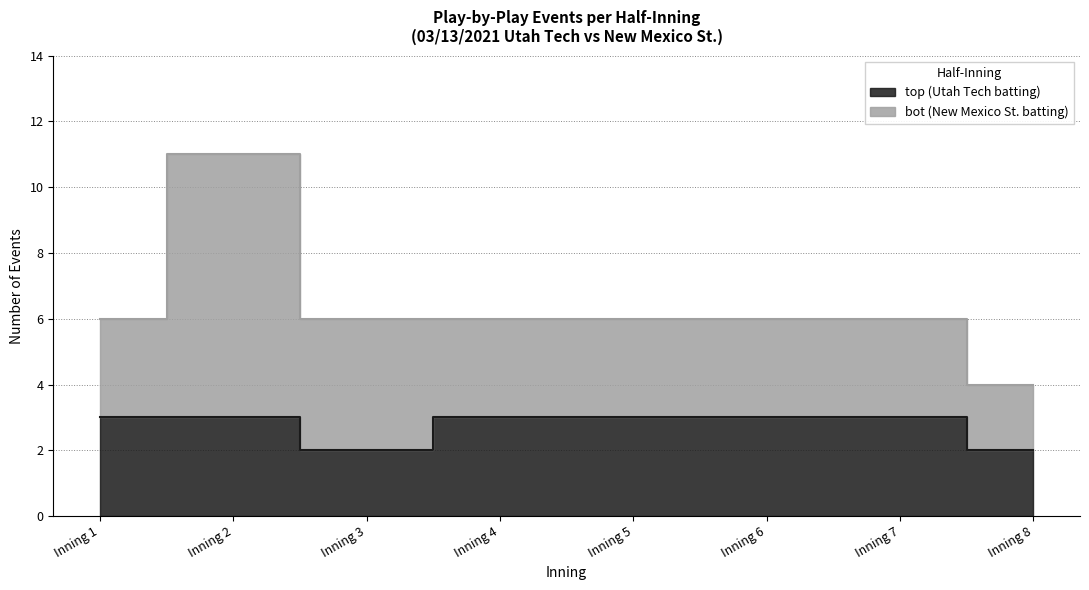

Does the chart have visible grid lines?

Yes